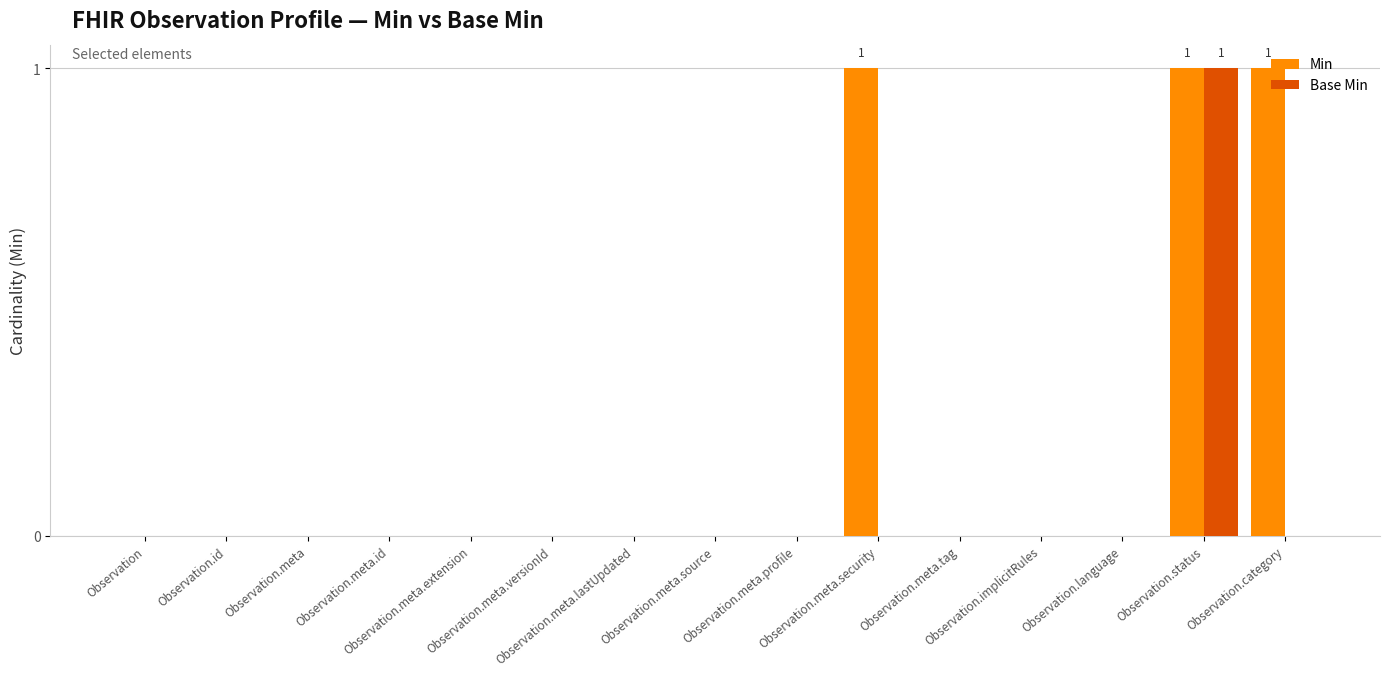

What is the sum of all Min values?

3